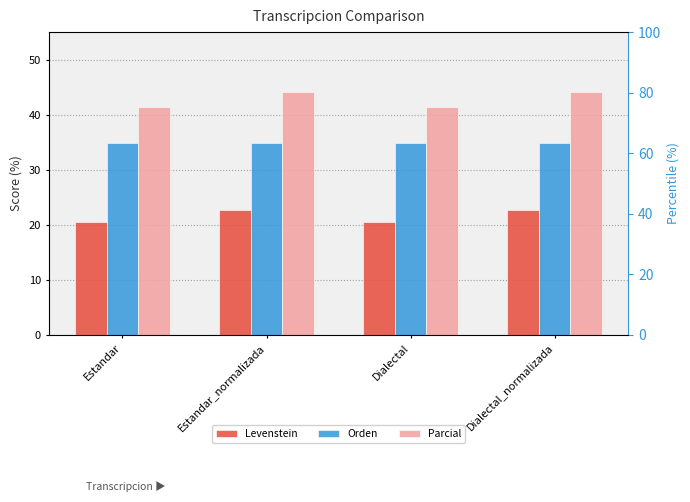

What is the sum of all Parcial values?

171.0